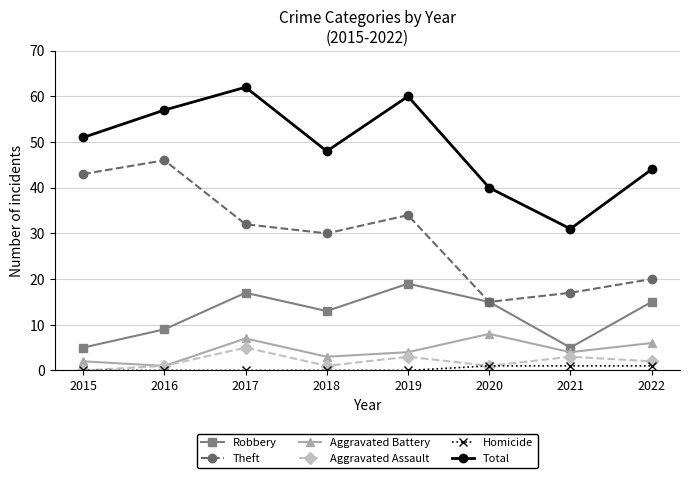

At which label is Theft closest to 30?

2018